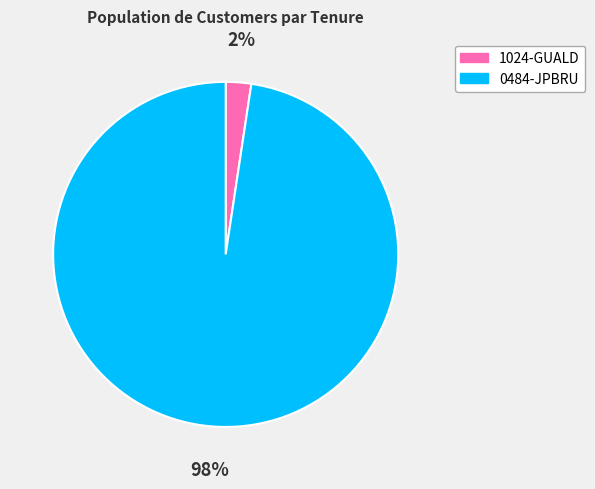

How many slices are in this pie chart?

2